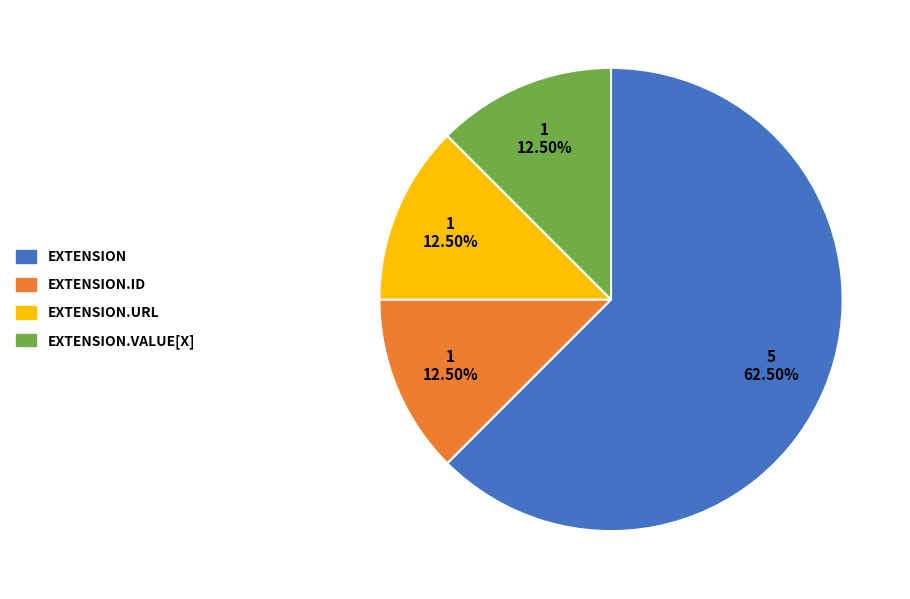

Does any single category account for the majority?

Yes